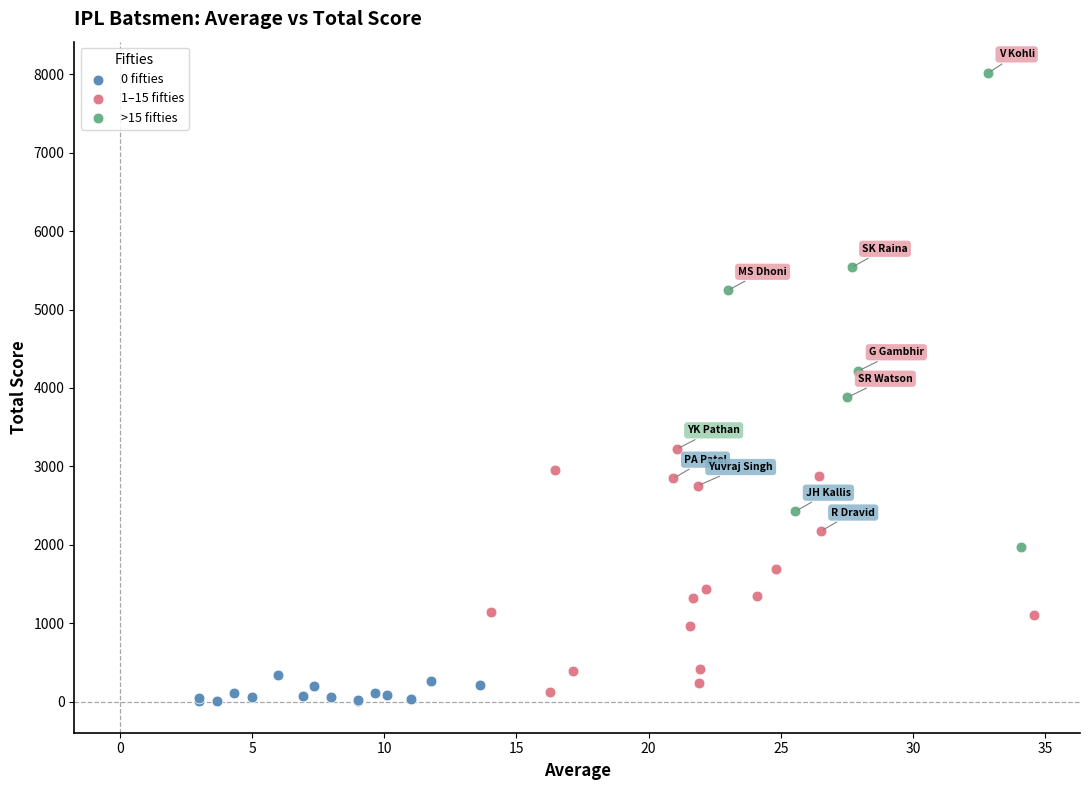

Which series has the largest Y range (max minus min)?

>15 fifties